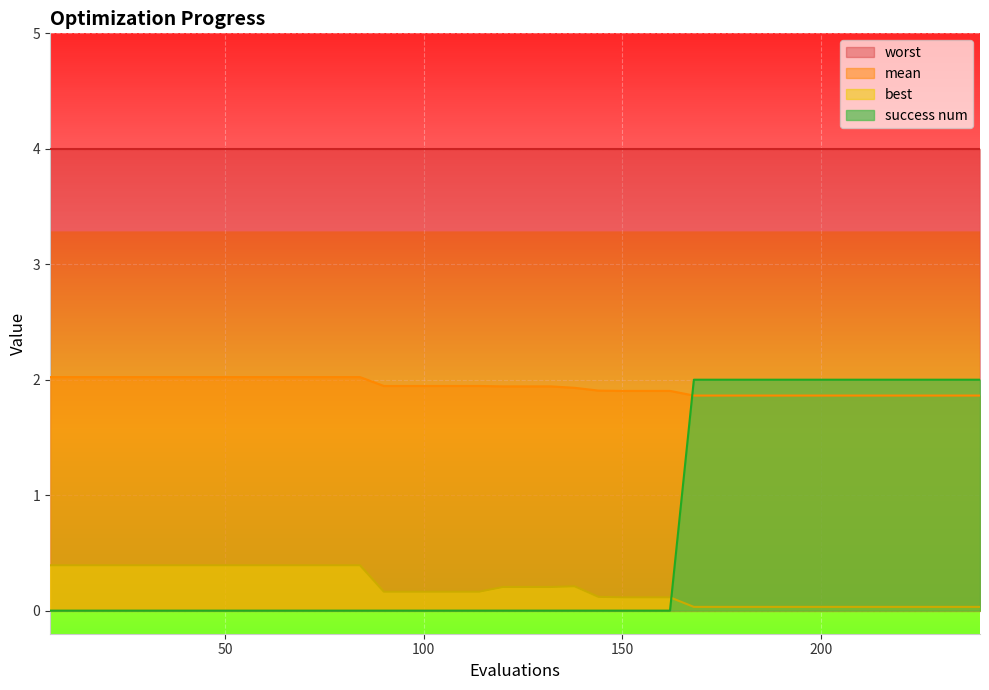

True or false: best has more than 2 interior local peaks.

False